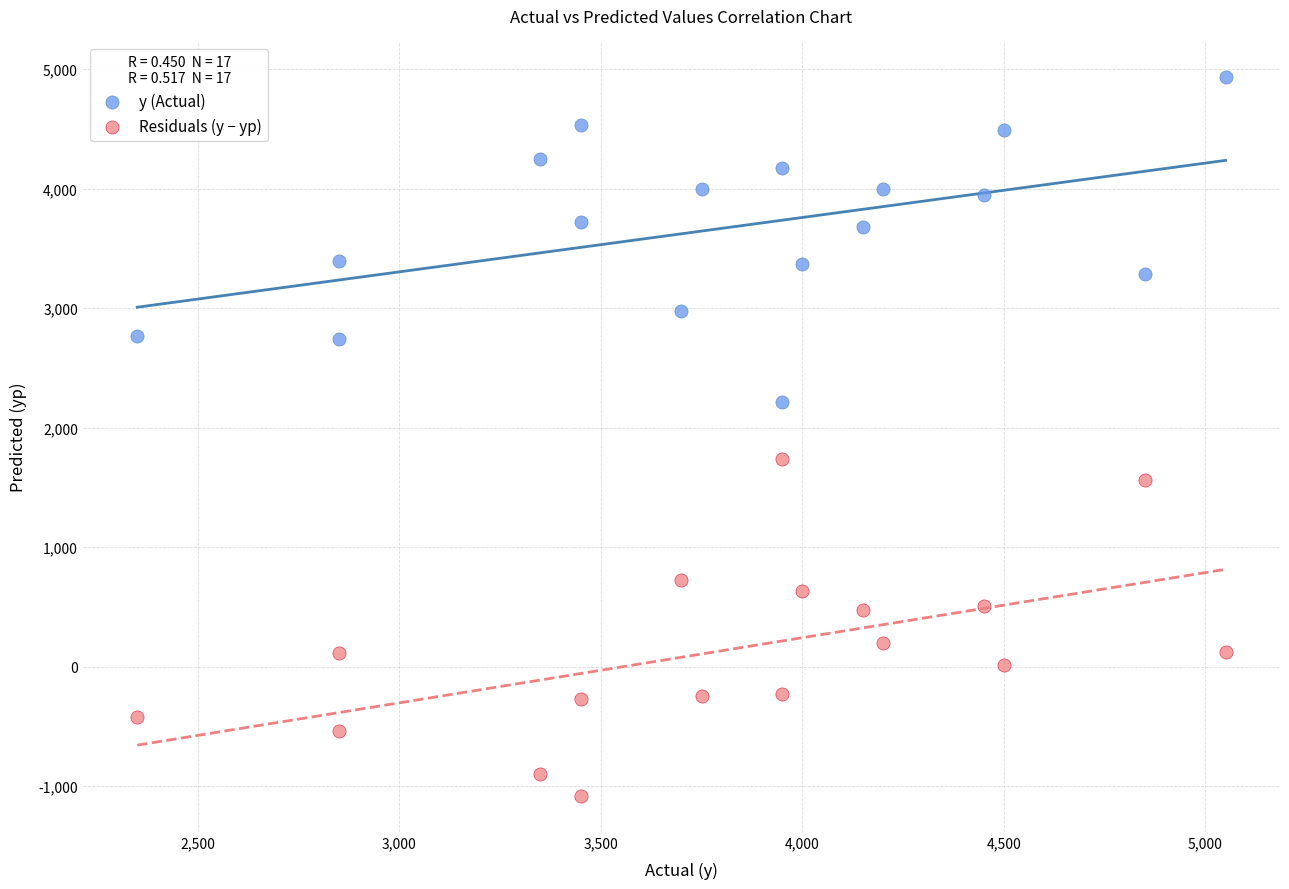

Which series reaches the minimum Y coordinate?

Residuals (y − yp)